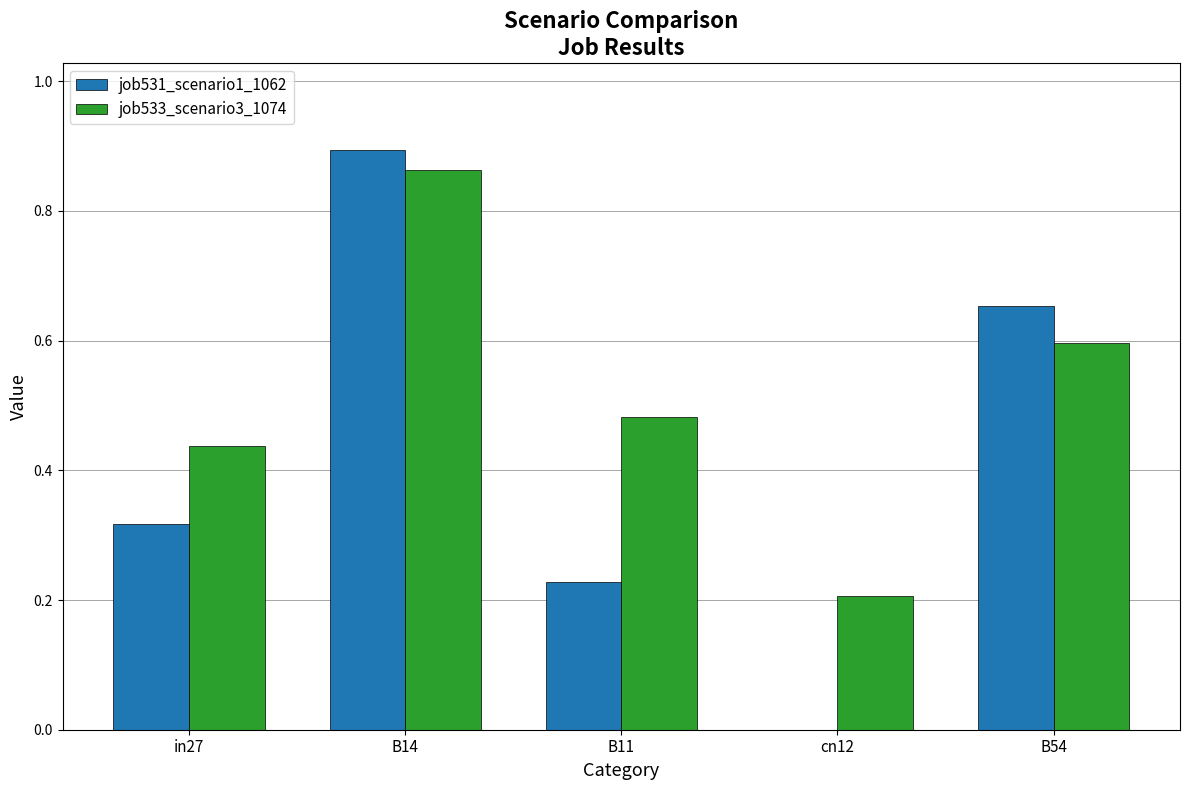

Is it true that job531_scenario1_1062 equals -0.6 at cn12?

False